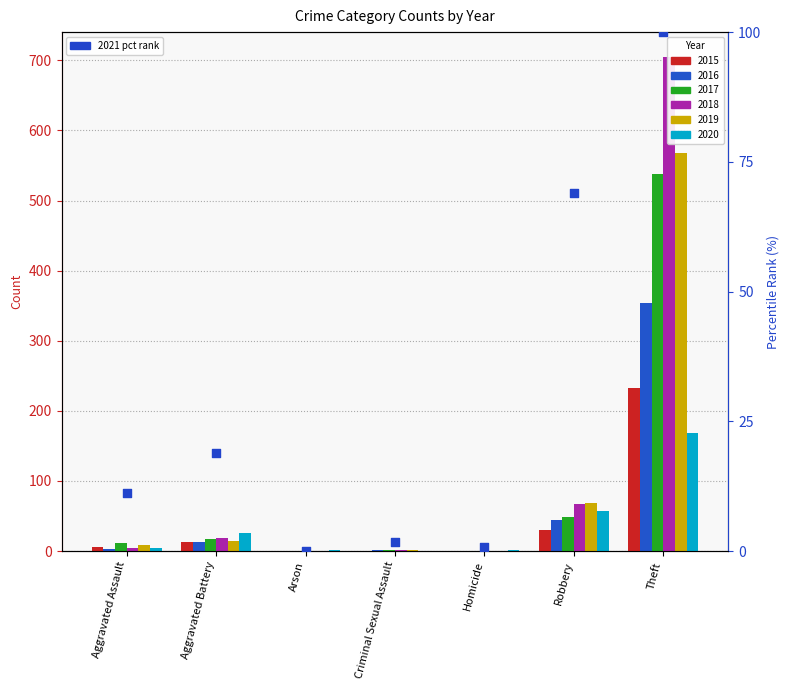

Between Theft and Robbery, which is larger?

Theft